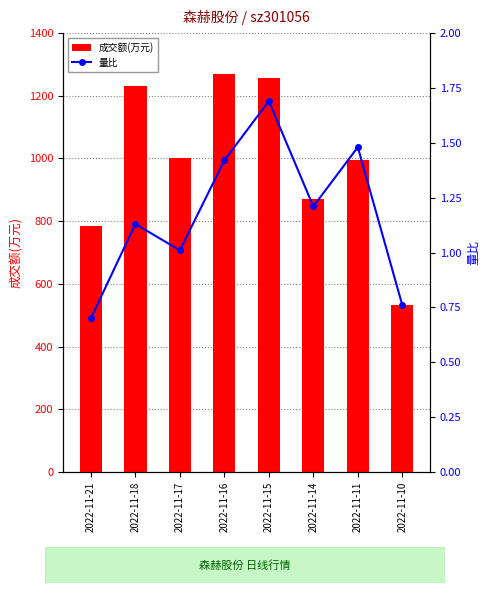

Reading left to right, list all the values displayed in this chart.

成交额(万元): 784.0	1232.0	1000.0	1269.0	1256.0	871.0	996.0	532.0
量比: 0.7	1.1	1.0	1.4	1.7	1.2	1.5	0.8